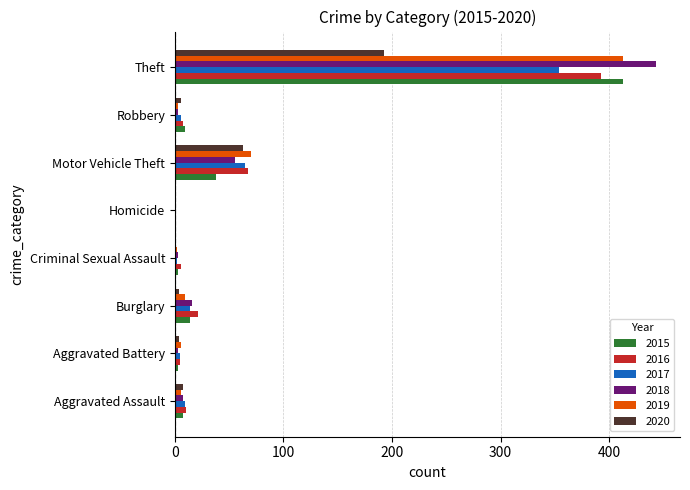

True or false: 2019 has a value of 36 at Motor Vehicle Theft.

False